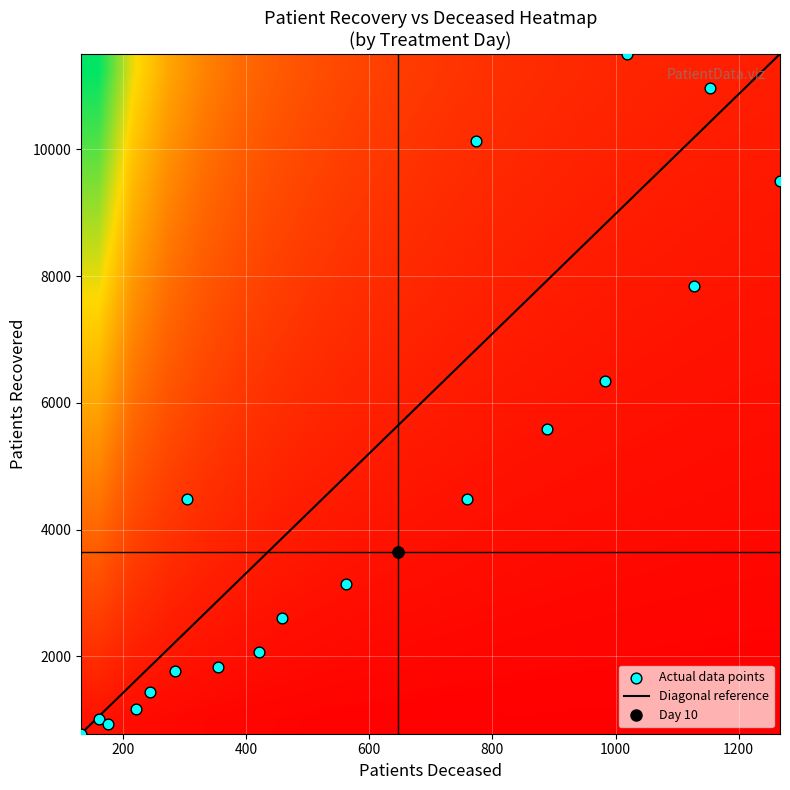

What is the minimum value shown in the chart?

777